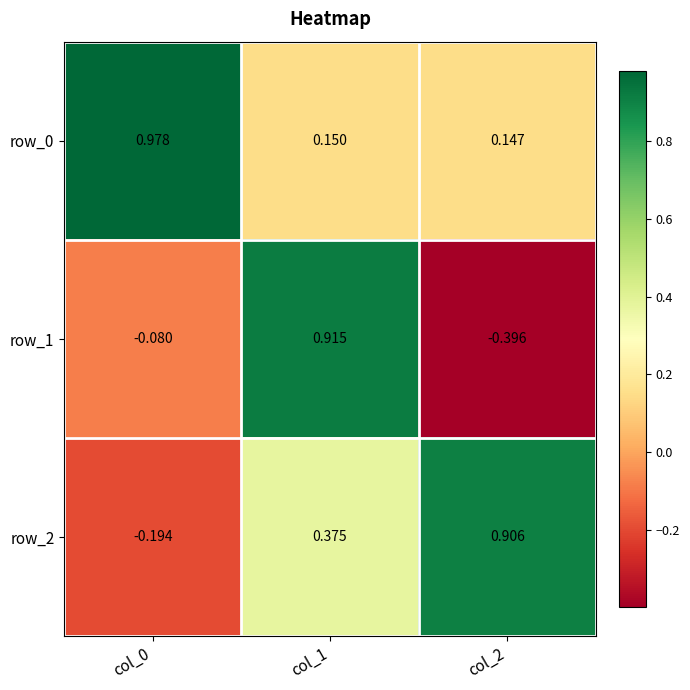

Is it true that row_0 equals 0.2 at col_2?

False